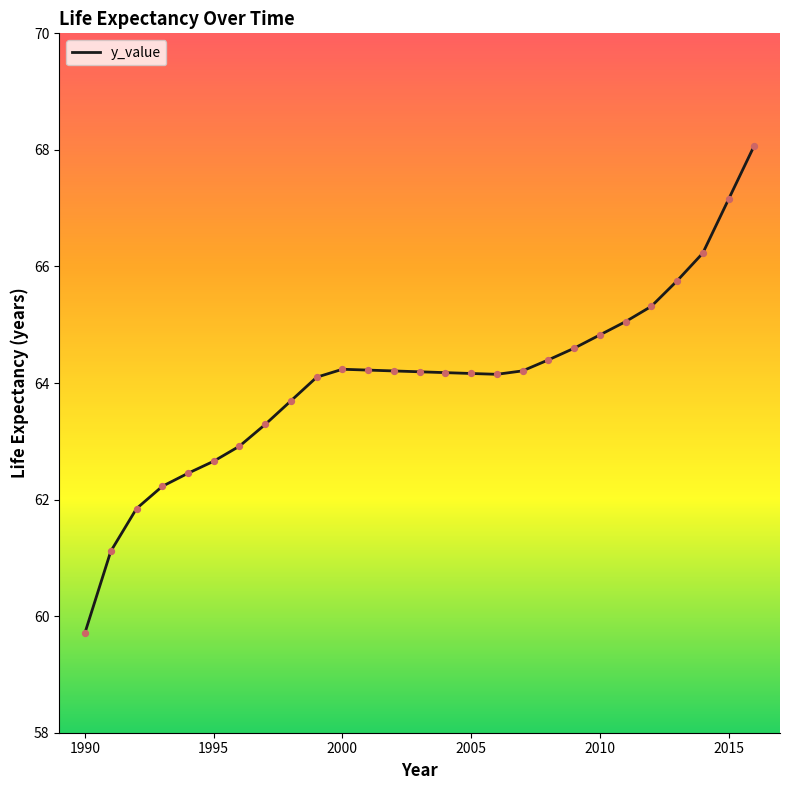

What is the difference between the maximum and minimum values?

8.4